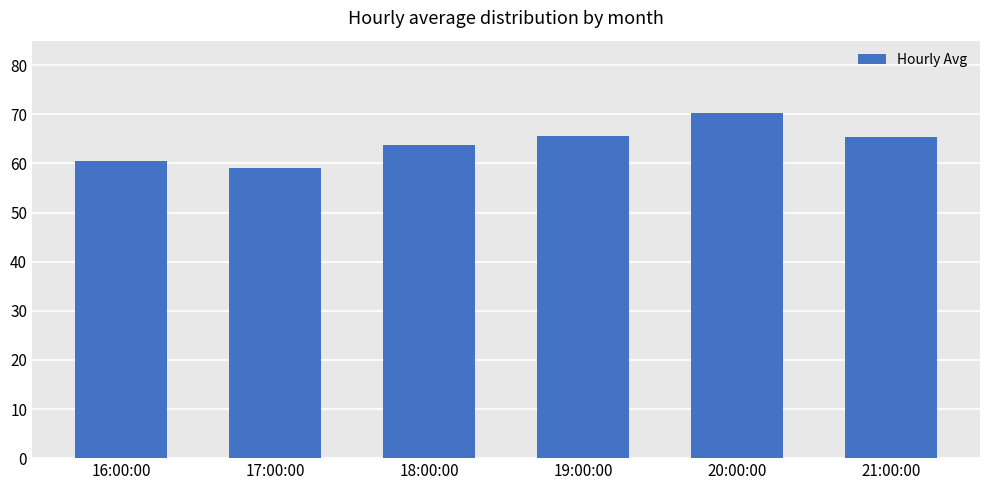

What is the approximate value at 18:00:00?

63.8